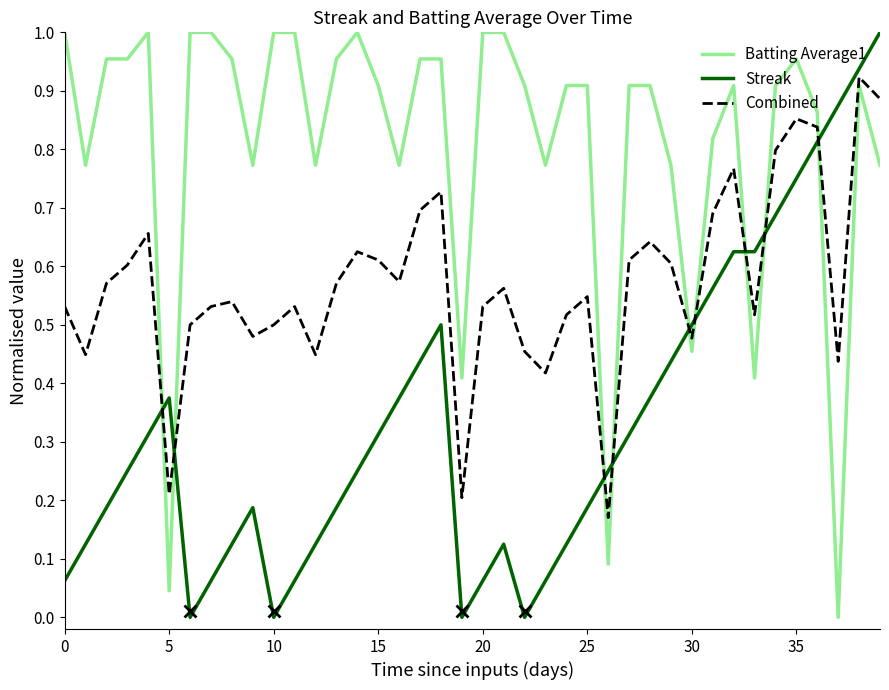

Which series has the largest total across all categories?

Batting Average1